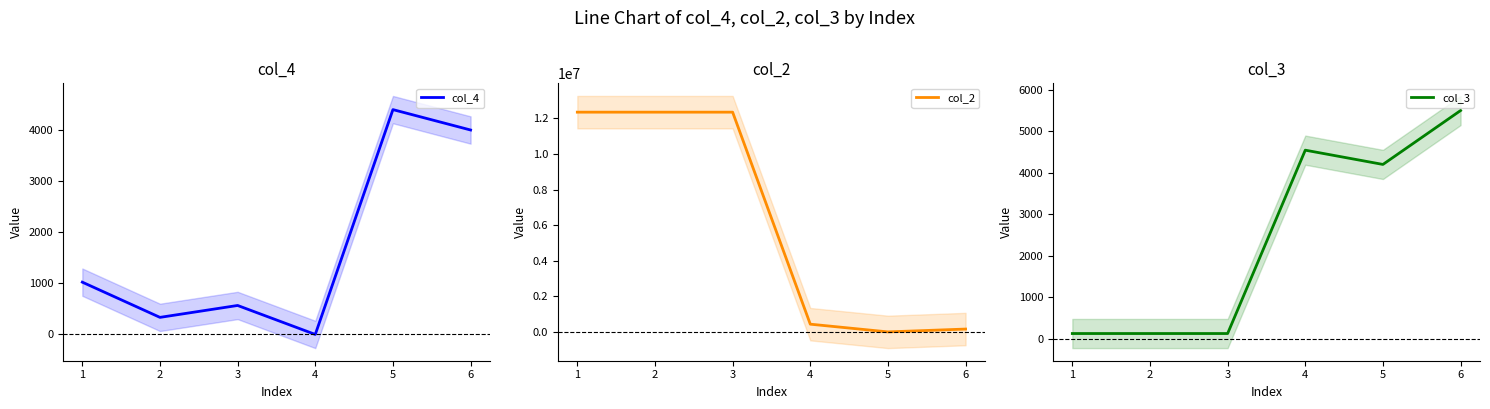

At how many categories does at least one series exceed 6645048?

3